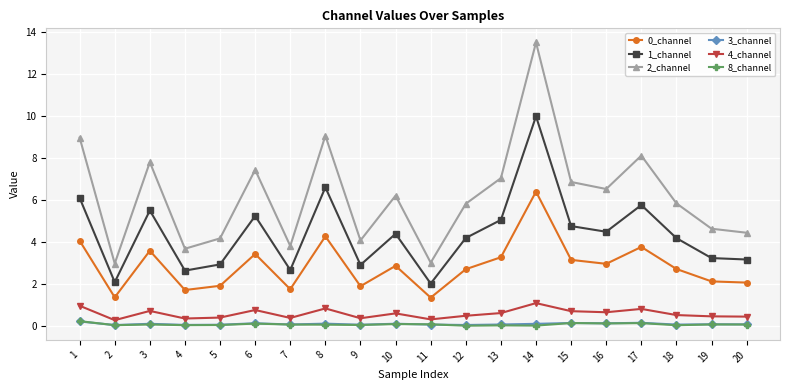

Which label corresponds to the largest value in the chart?

14